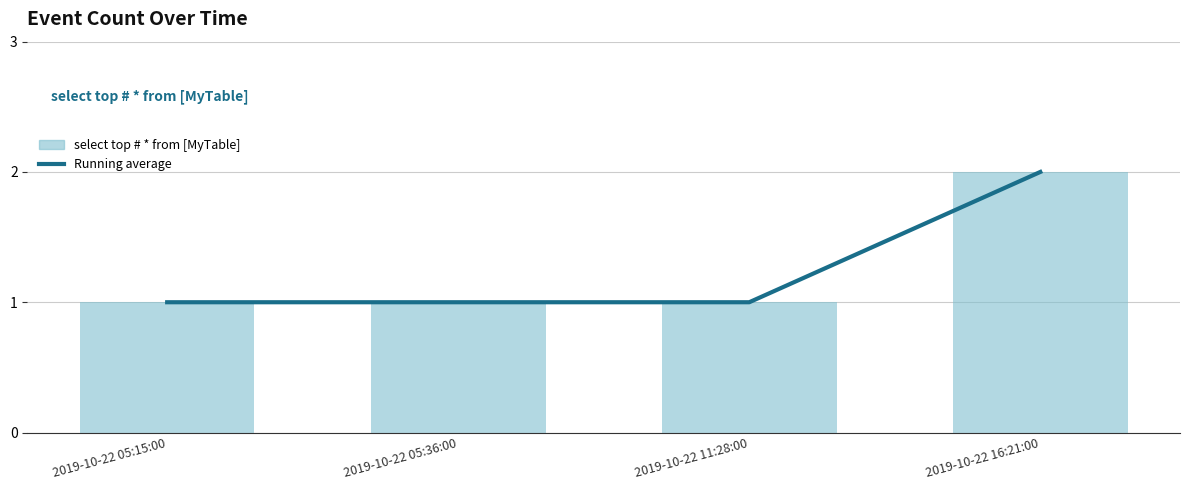

At which label does Running average reach its minimum?

2019-10-22 05:15:00